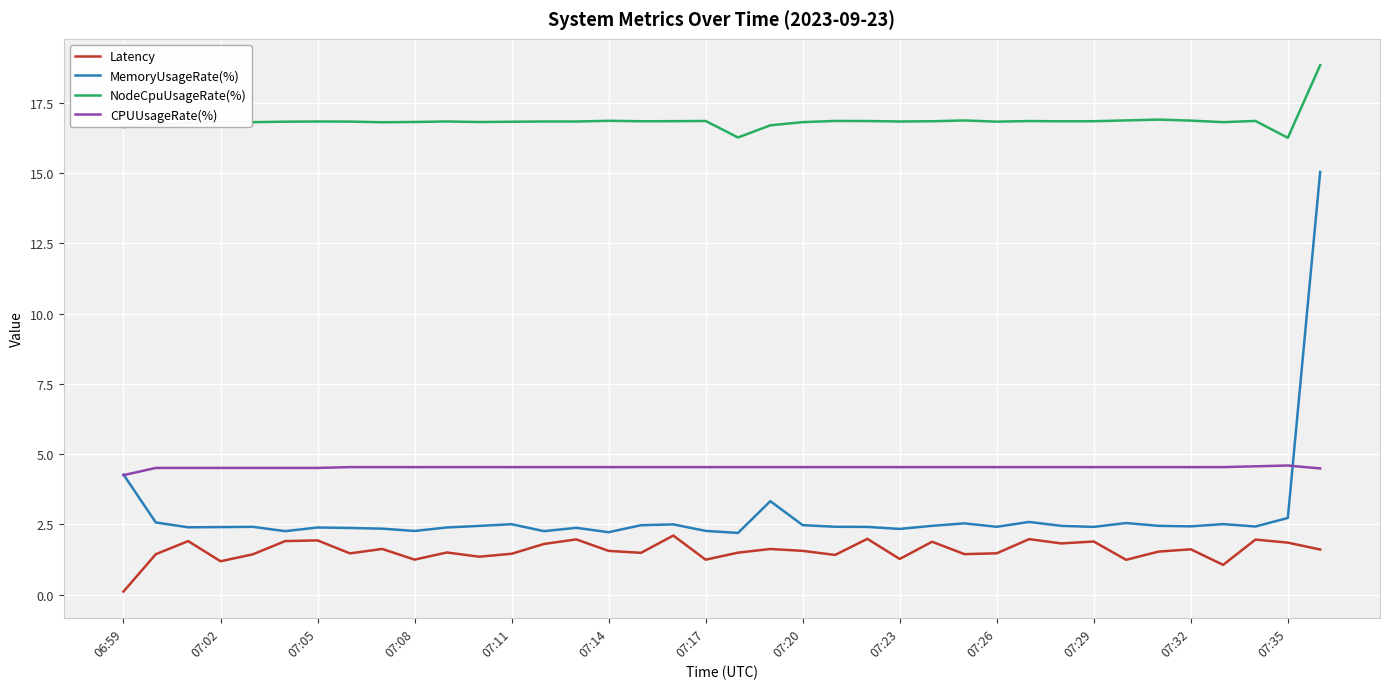

List the series in order of their peak value, highest first.

NodeCpuUsageRate(%), MemoryUsageRate(%), CPUUsageRate(%), Latency